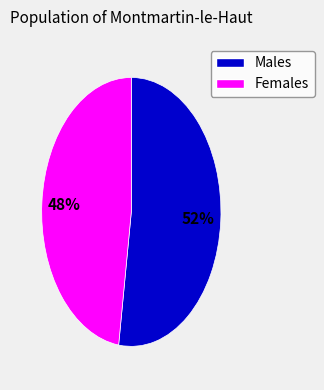

To the nearest percent, what is the average slice percentage?

50%